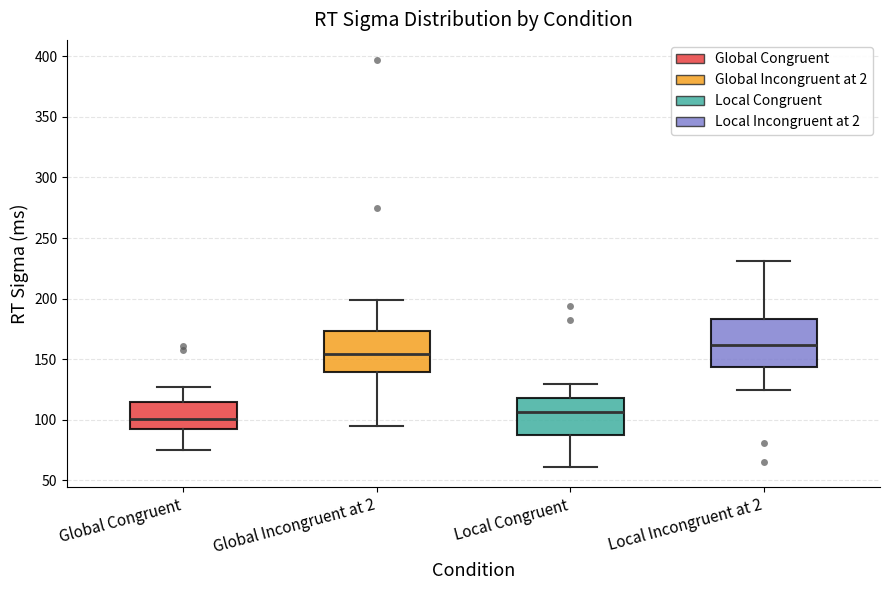

Reading left to right, read every box against the y-axis: the position of its median line, the range the box covers, and the ends of its whiskers. The values are not printed on the chart, so give them approximately, as read against the axis.

Global Congruent: median 100, box 90 to 115, whiskers 75 to 125
Global Incongruent at 2: median 155, box 140 to 175, whiskers 95 to 200
Local Congruent: median 105, box 90 to 120, whiskers 60 to 130
Local Incongruent at 2: median 160, box 145 to 185, whiskers 125 to 230